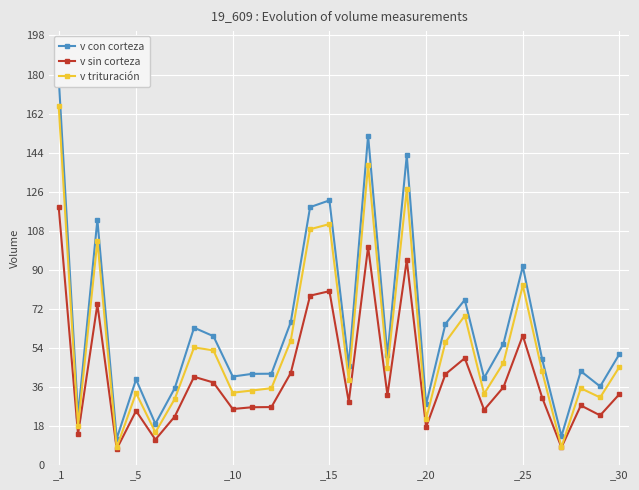

The value of v trituración at _1 is 97.3. True or false?

False